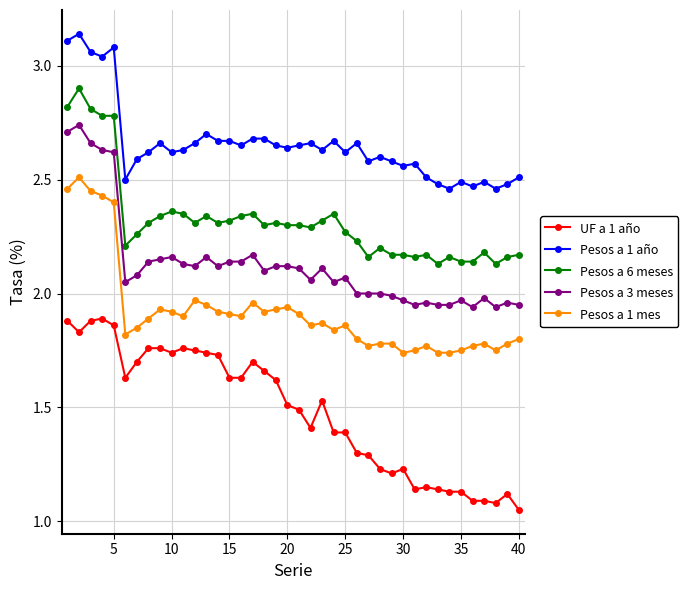

Does the chart display data point markers on the line(s)?

Yes